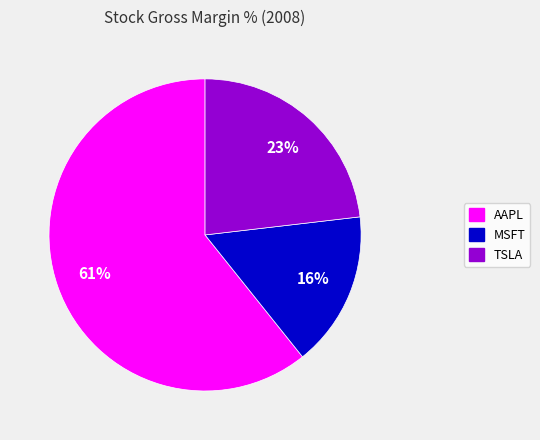

Which slice represents more than half of the pie?

AAPL